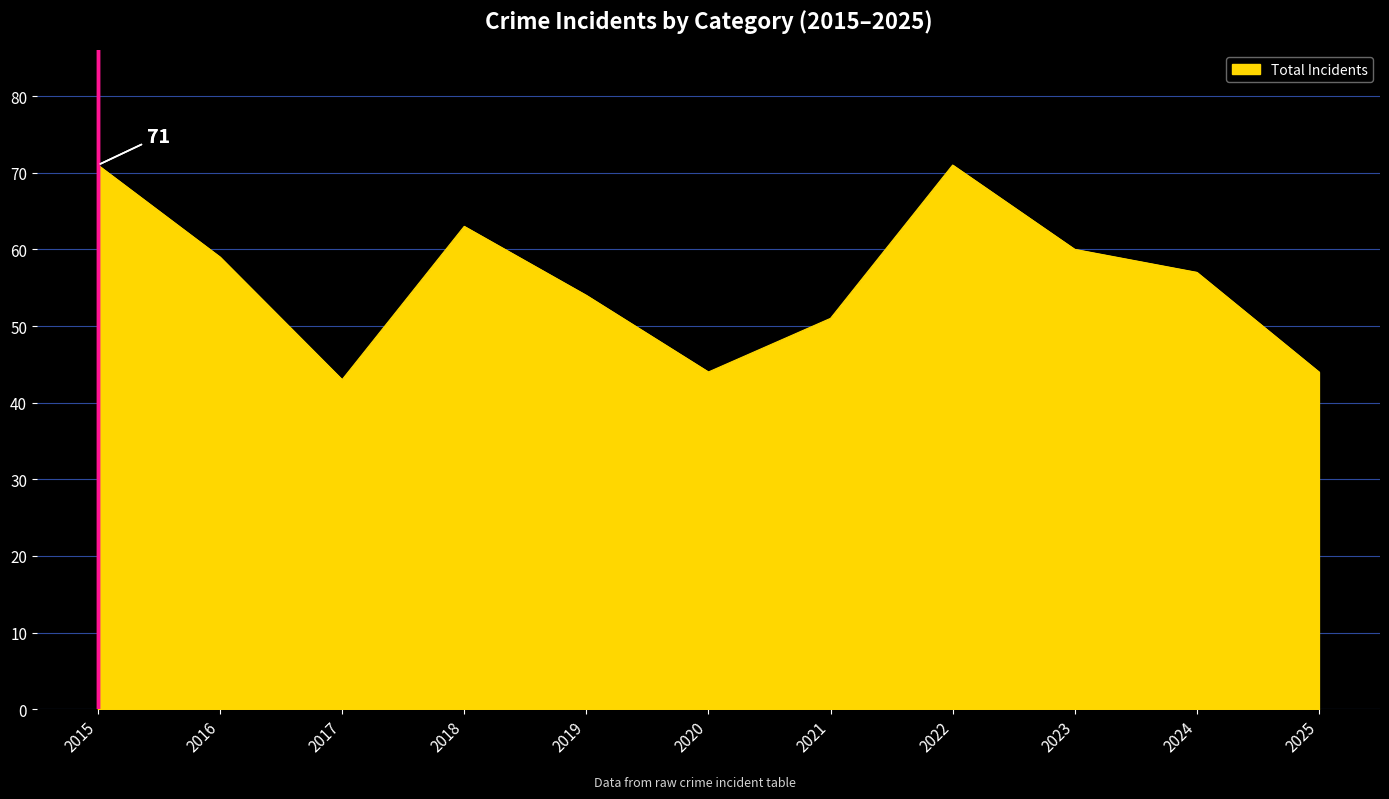

What is the change in value from 2019 to 2020?

-10